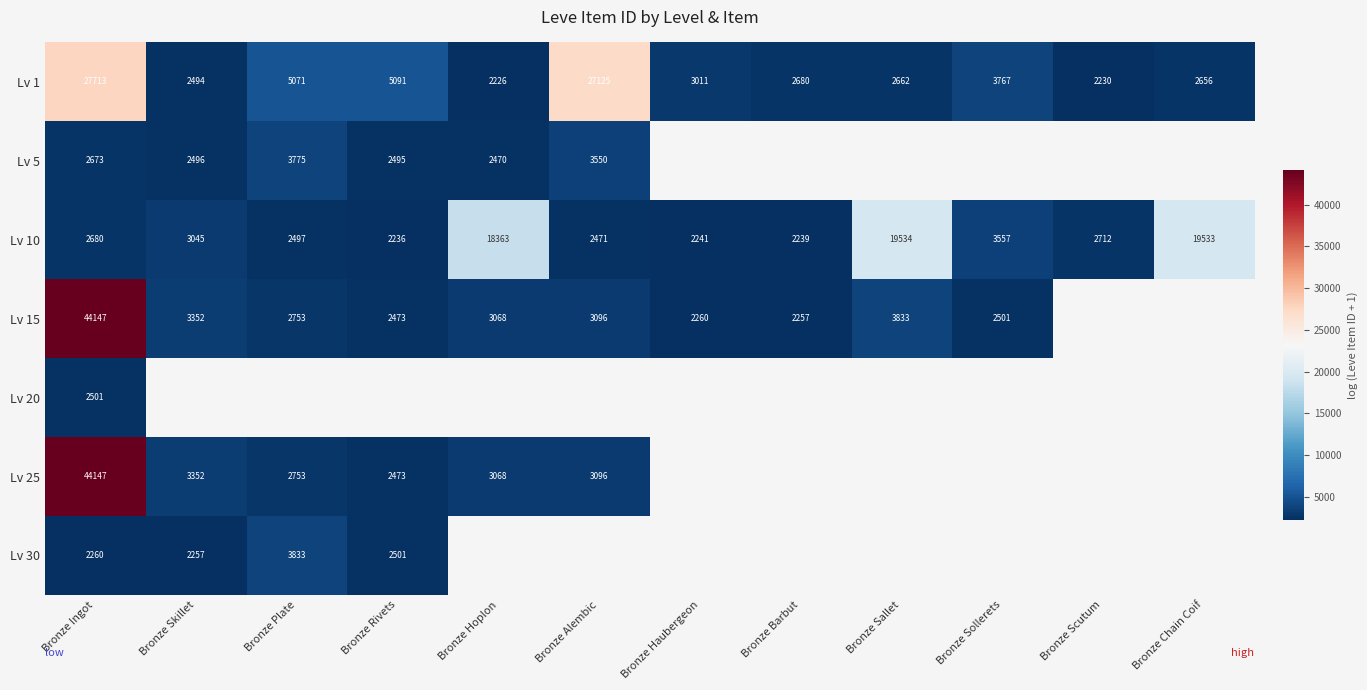

The value of Lv 25 at Bronze Rivets is 4201.6. True or false?

False